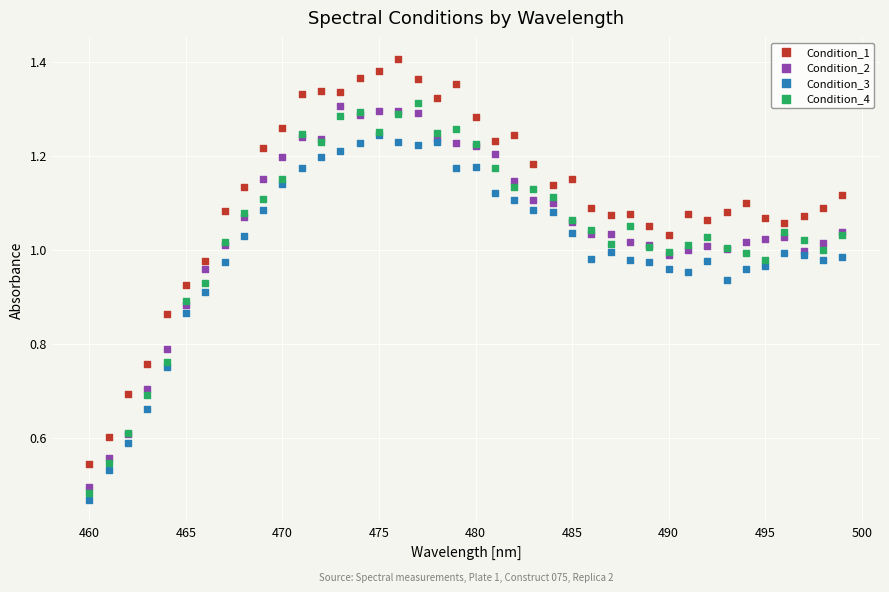

What are all the series names shown in the legend?

Condition_1, Condition_2, Condition_3, Condition_4